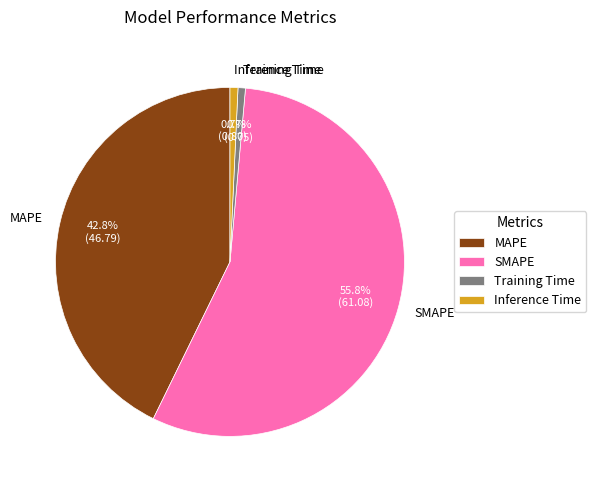

Which category accounts for the majority?

SMAPE